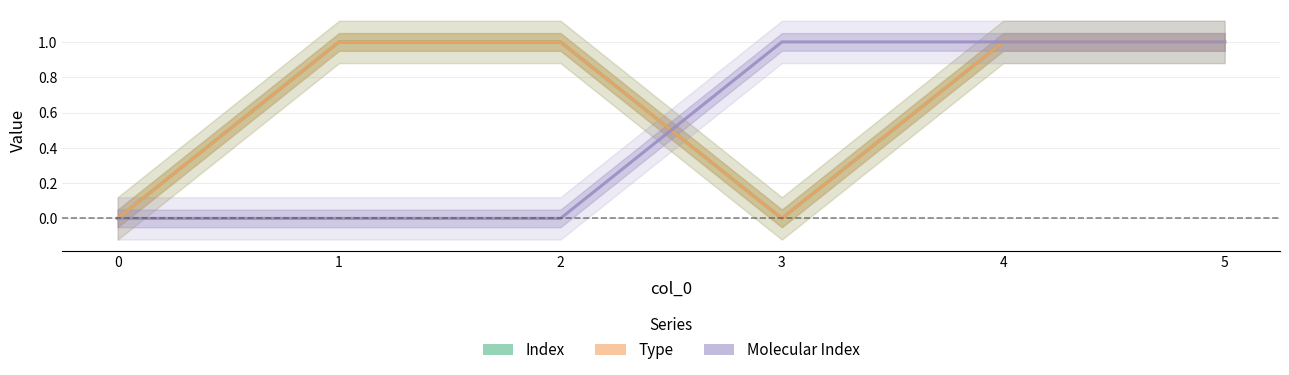

Which has a higher value, 2 or 3?

2